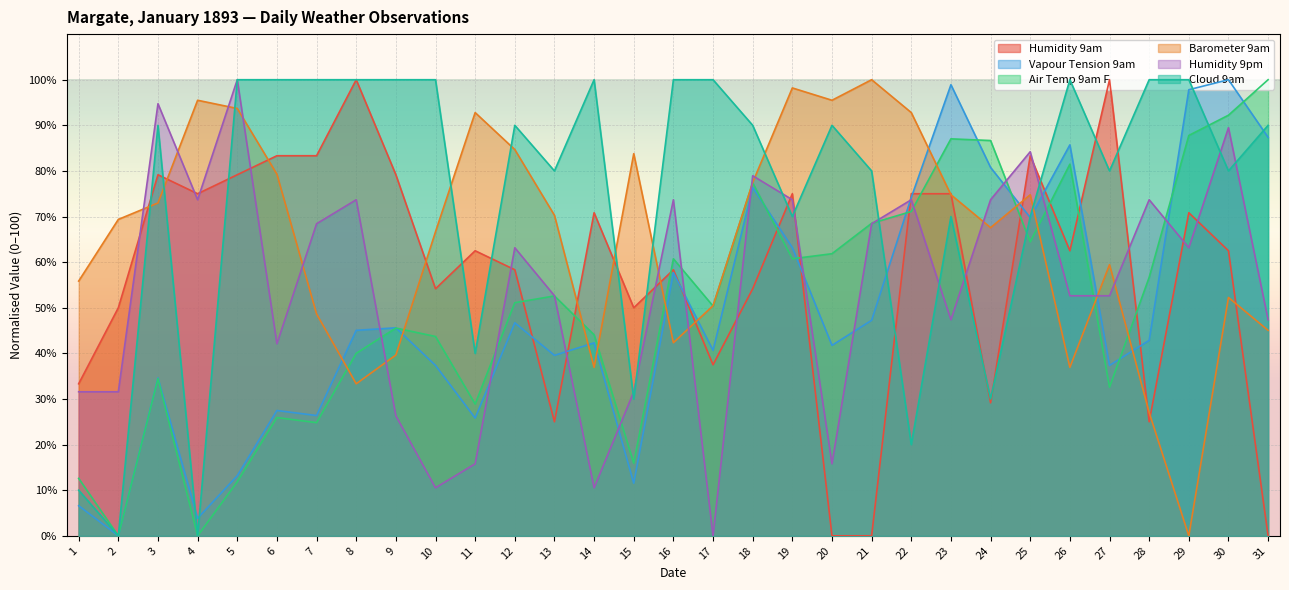

Which series has the largest range (max minus min)?

Humidity 9am